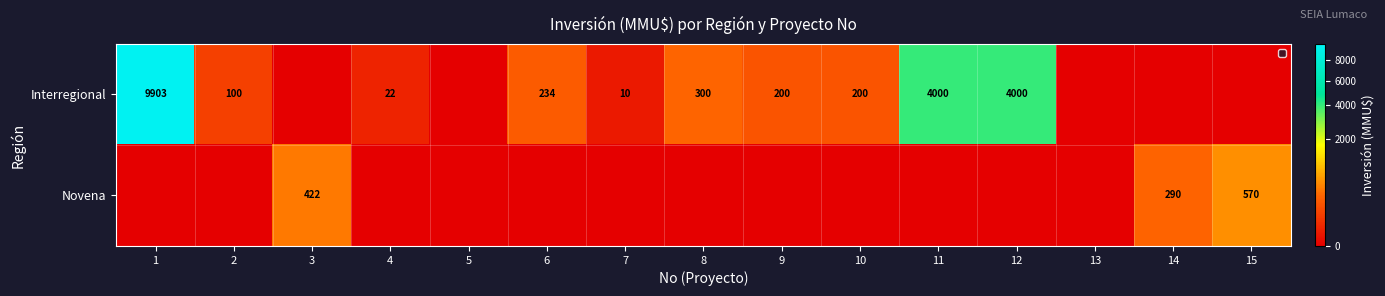

What is the difference between the Interregional values at 12 and 4?

3978